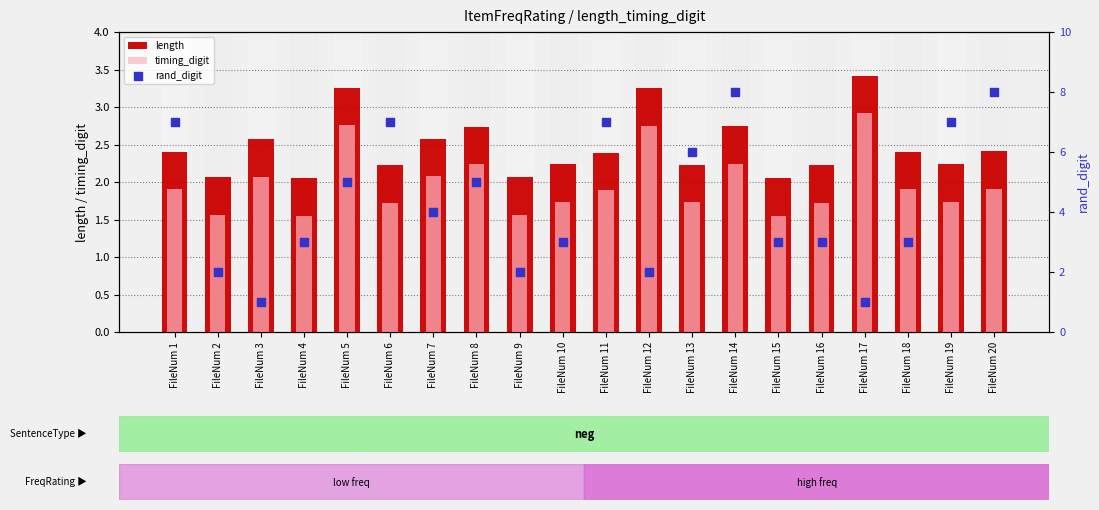

Which series contains the highest Y value?

rand_digit